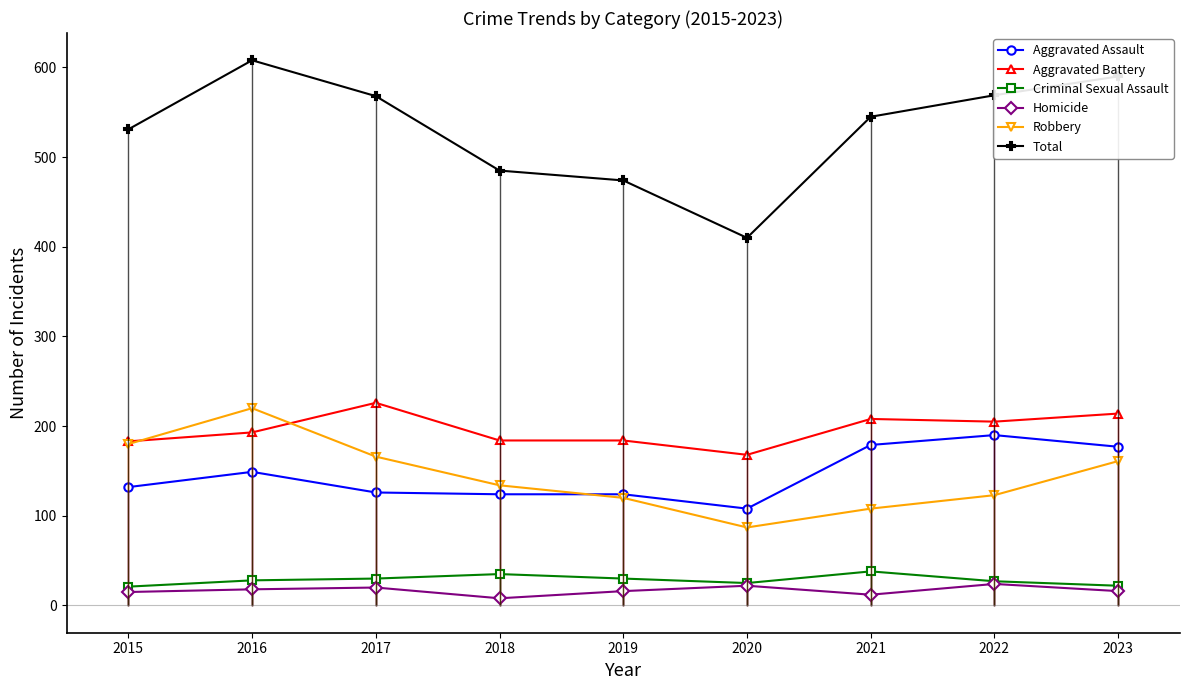

In Total, how many points are higher than both neighbors (excluding endpoints)?

1